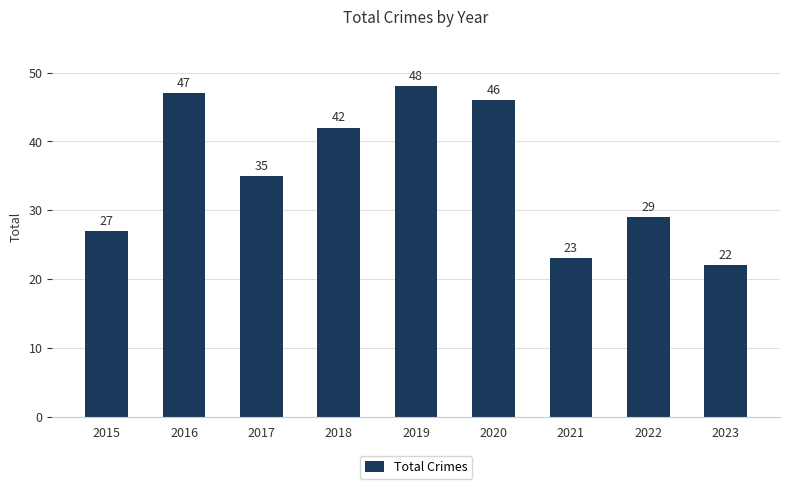

What is the change in value from 2019 to 2020?

-2